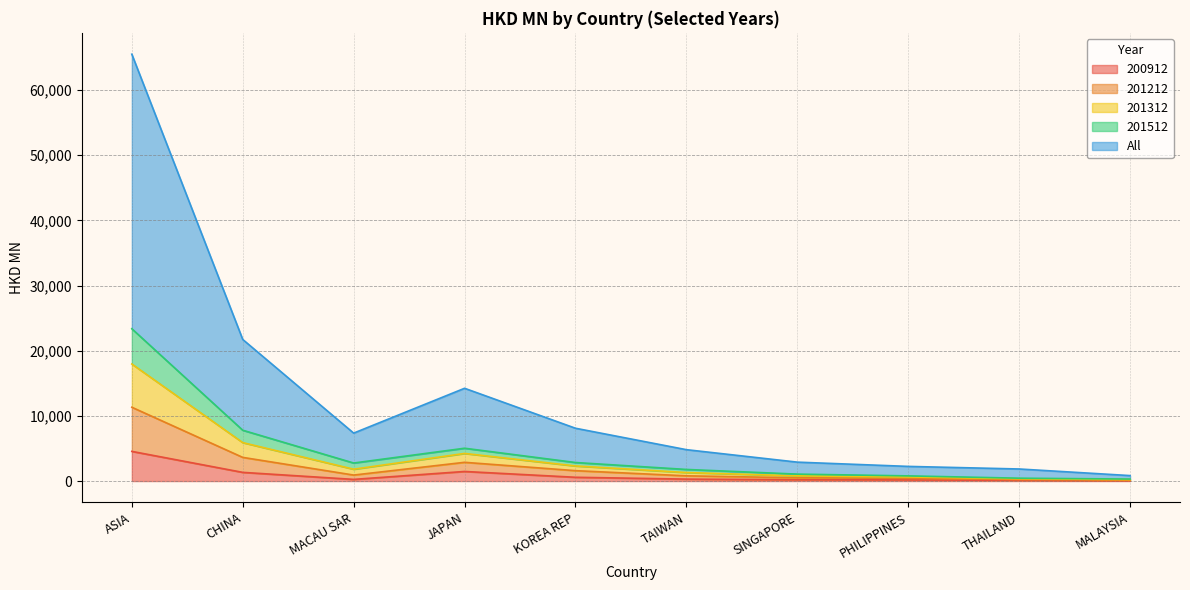

What is the minimum value for 201312?

307.6